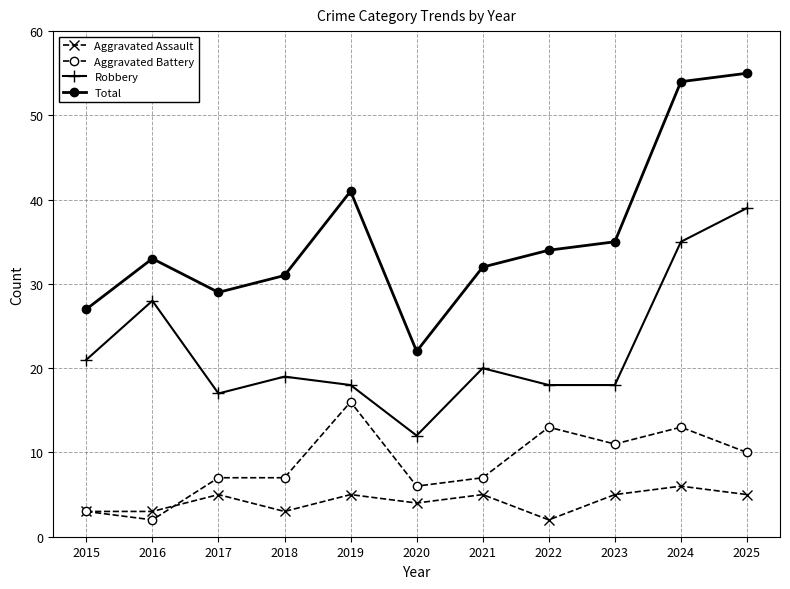

Read the Robbery value at 2021, to the nearest 5.

20